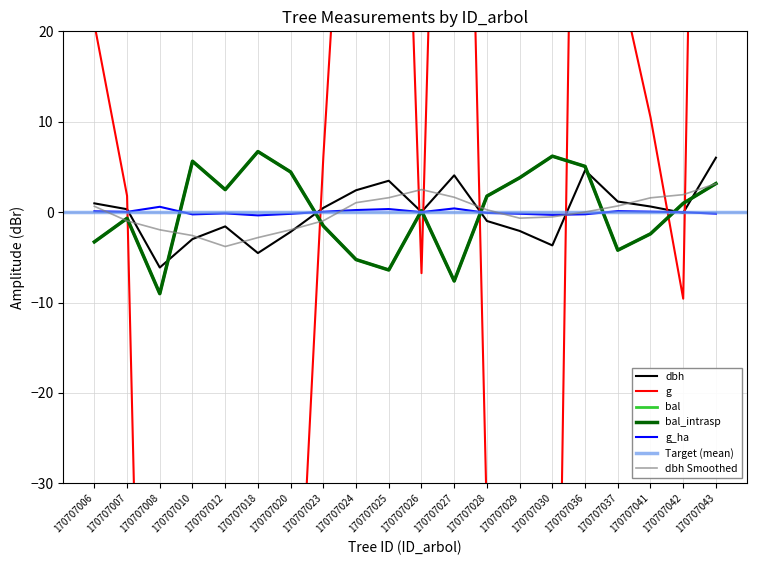

What value does the dbh series have at 170707037?

1.2